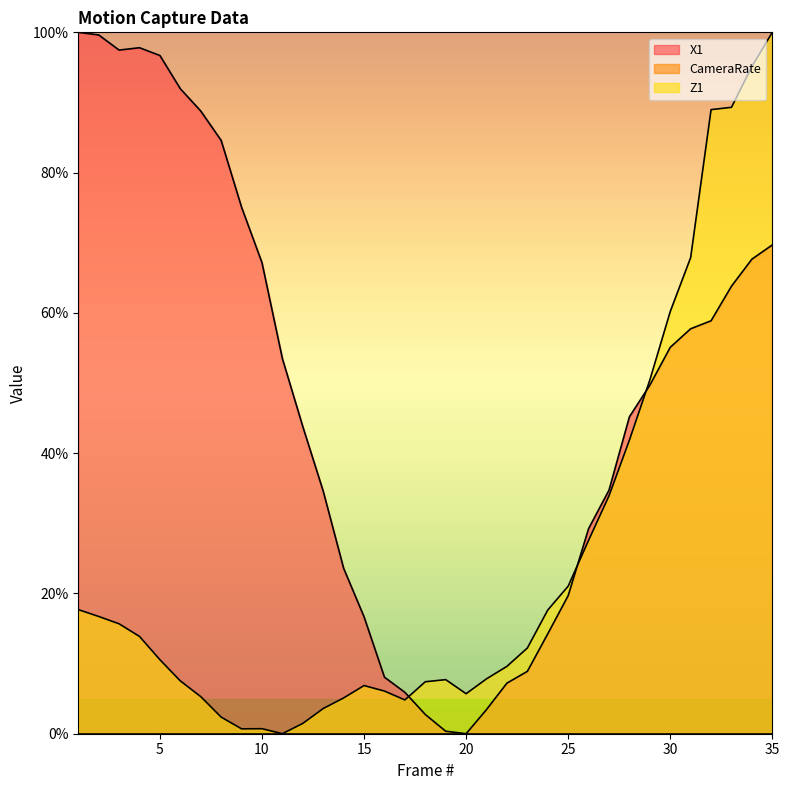

Rank the categories by Z1 value from highest to lowest.

35, 34, 33, 32, 31, 30, 29, 28, 27, 26, 25, 1, 24, 2, 3, 4, 23, 5, 22, 21, 19, 6, 18, 15, 16, 20, 7, 14, 17, 13, 8, 12, 10, 9, 11